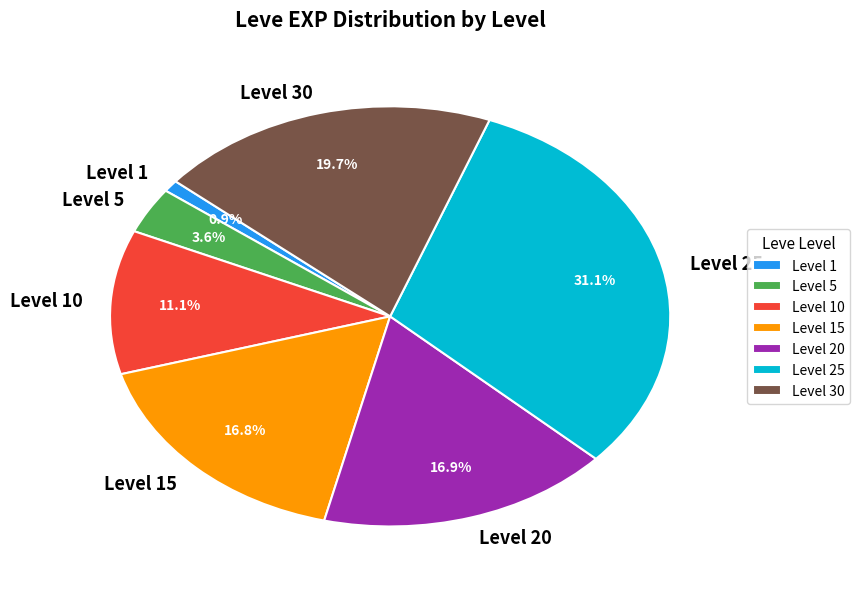

Which slice is the smallest?

Level 1